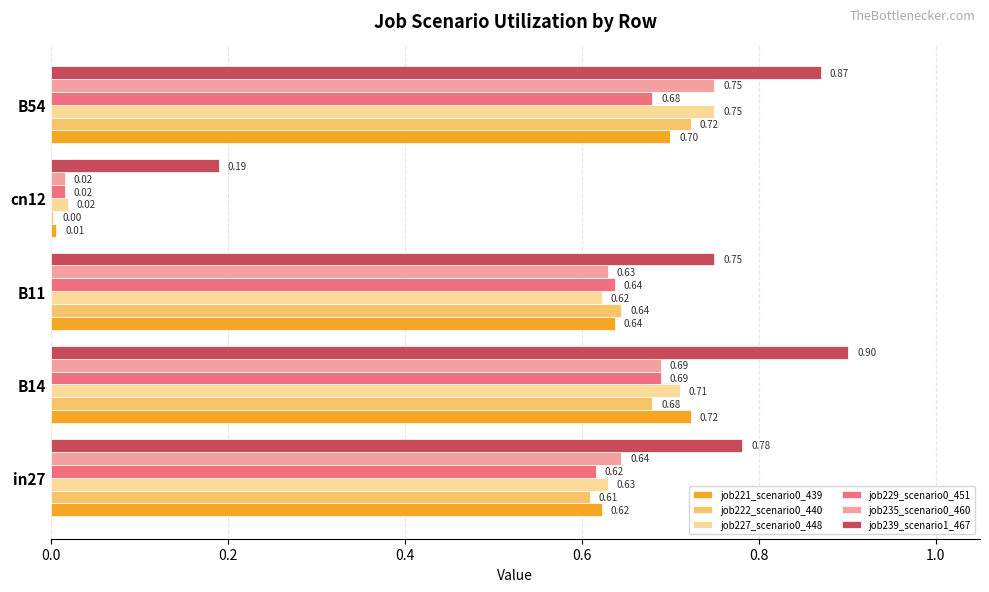

Which series changed the most between B14 and B11?

job239_scenario1_467